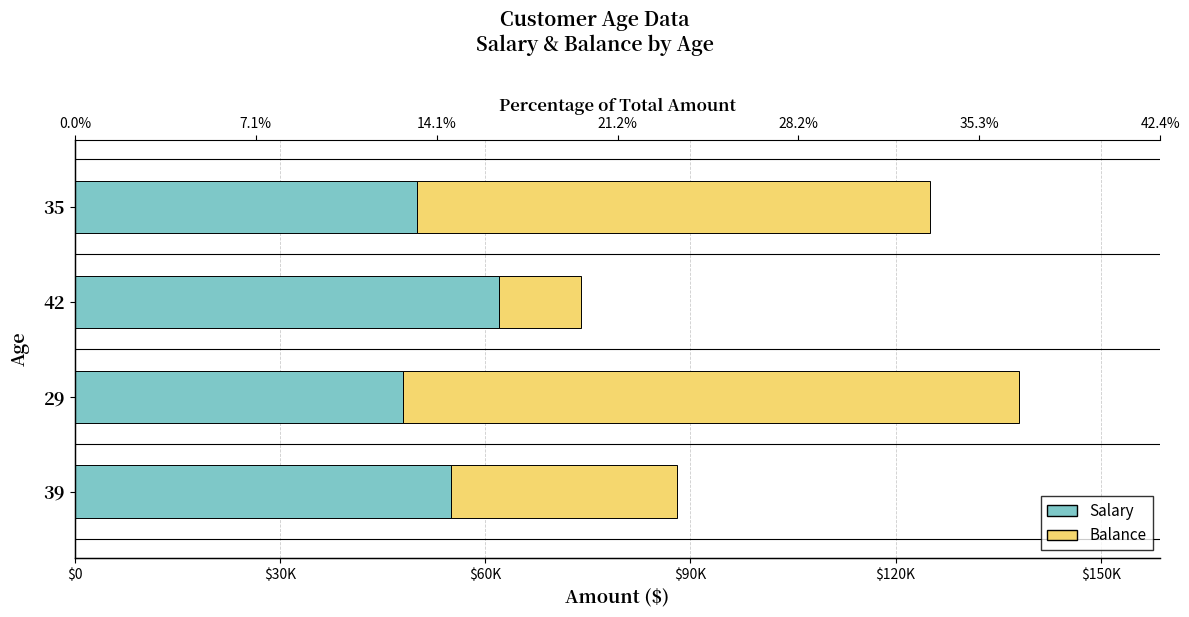

What is the lowest value of the Balance series?

12000